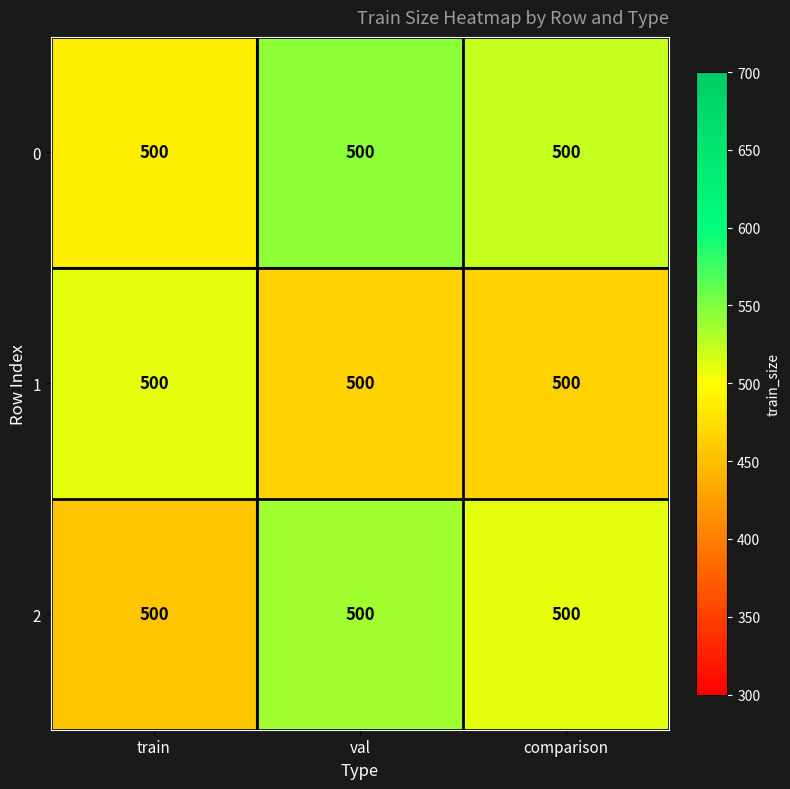

What is the sum of the 1 values at comparison and val?

931.2